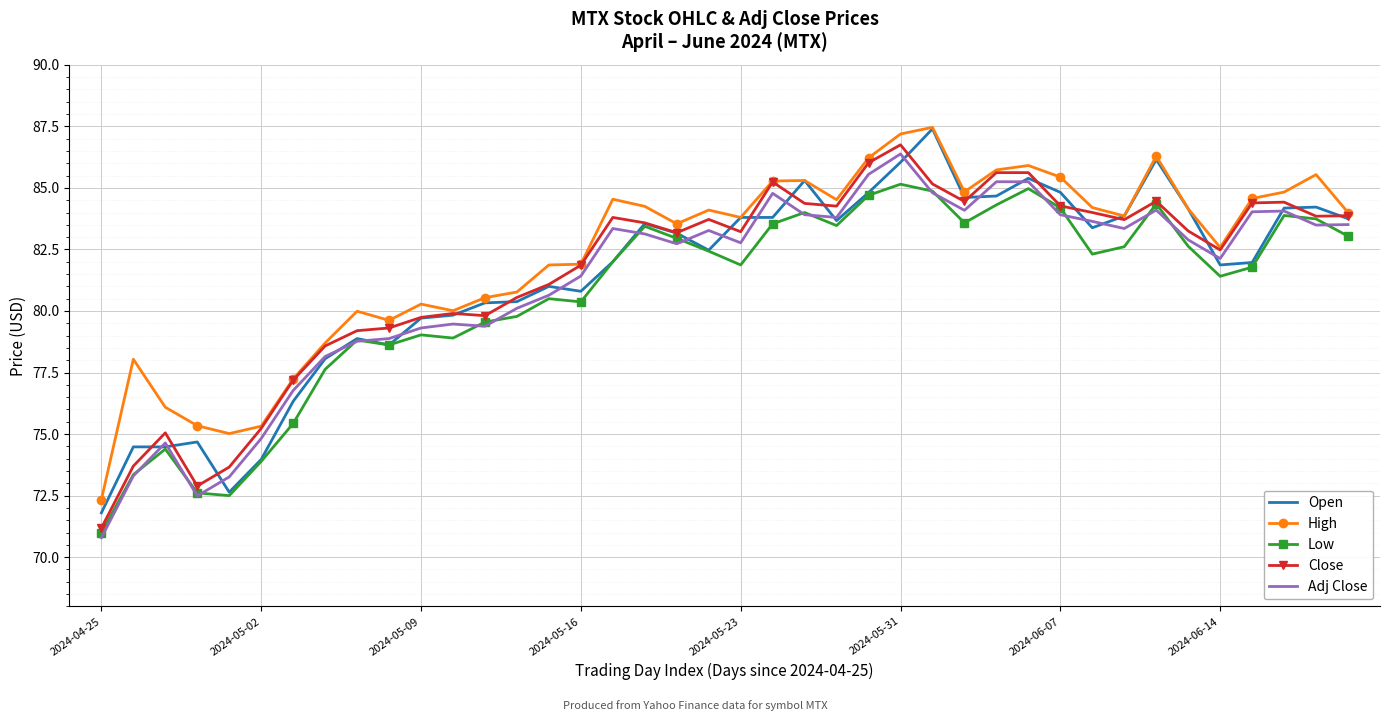

True or false: Low and High cross at least once.

False